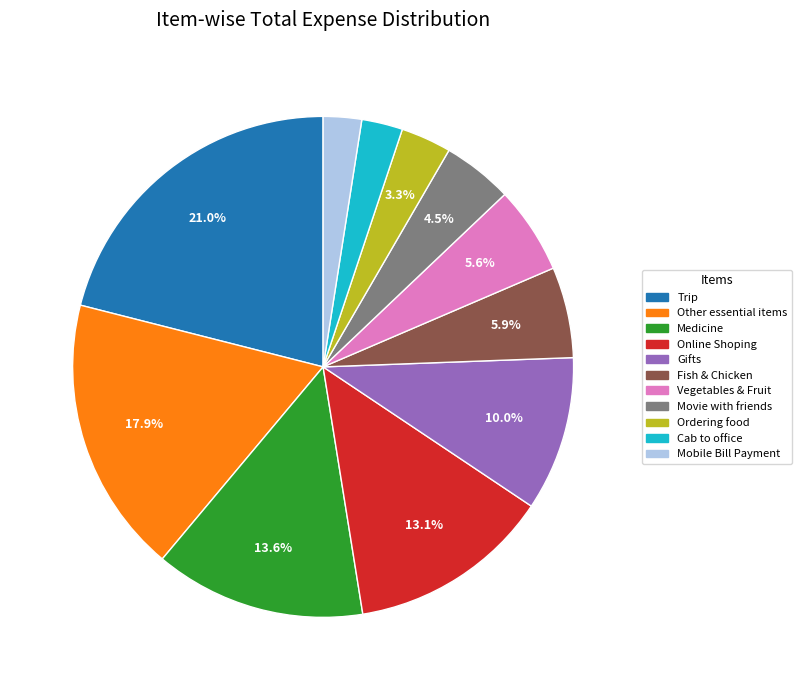

To the nearest percent, what percentage of the pie is Online Shoping?

13%